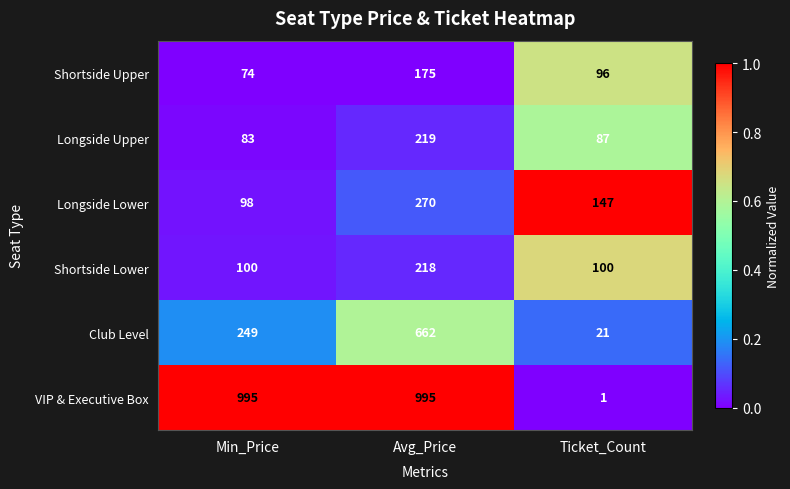

What is the spread (max minus min) of values at Avg_Price?

820